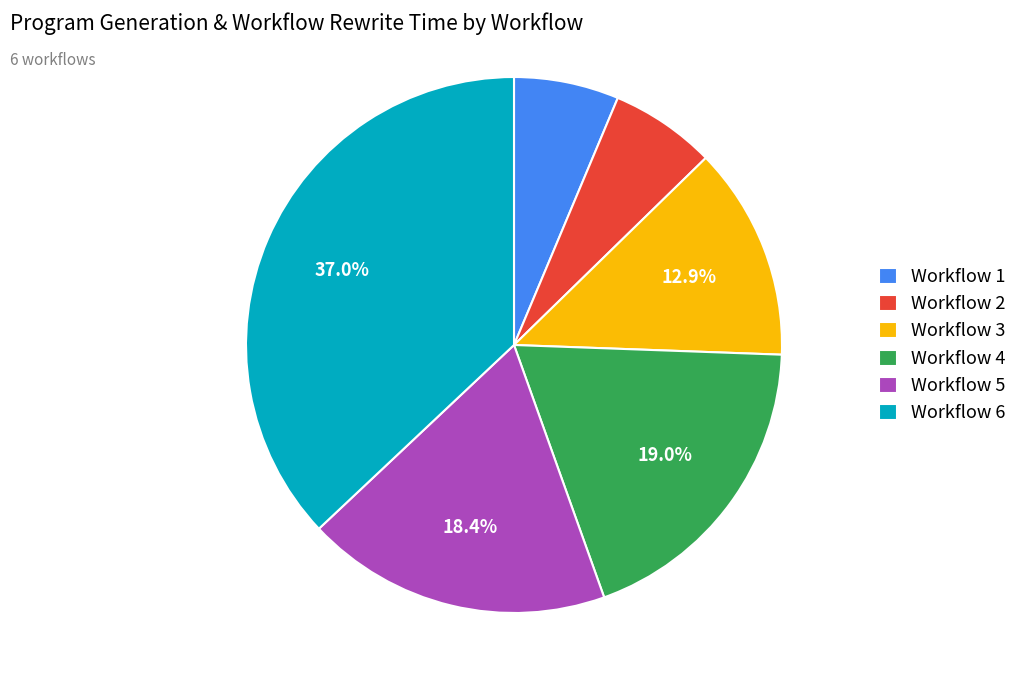

Is there any slice that represents more than half of the pie?

No